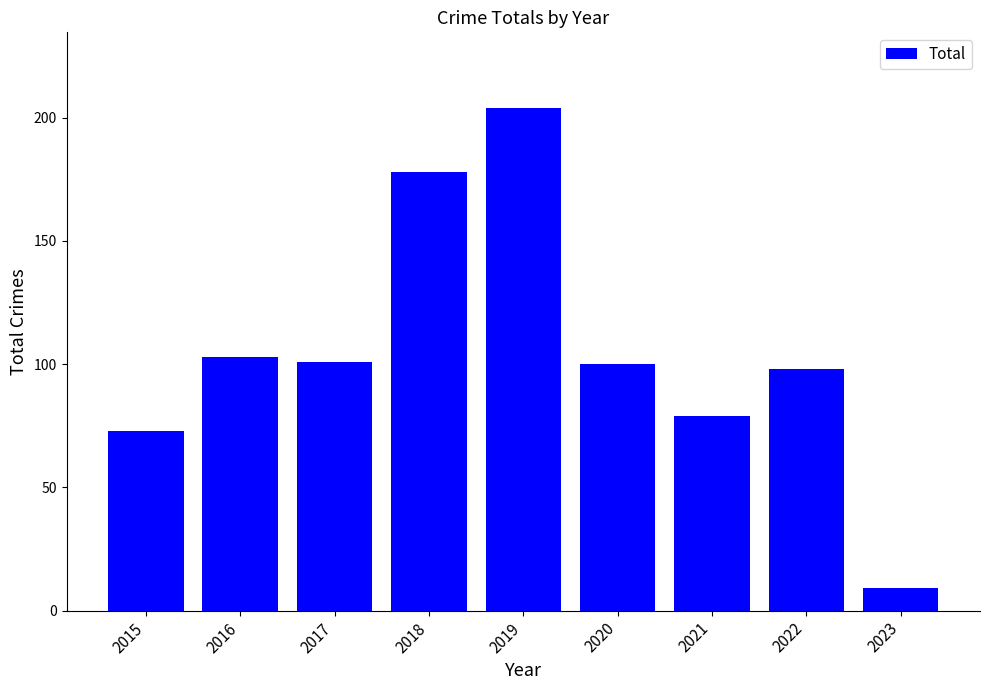

What is the greatest value displayed?

204